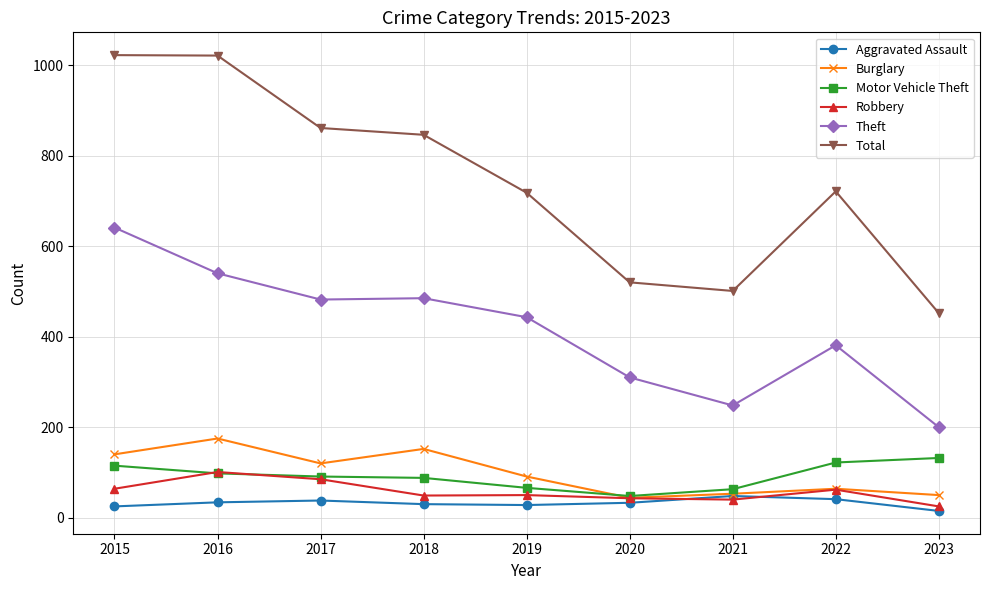

What is the value of the Burglary point at the 5th from the left?

91